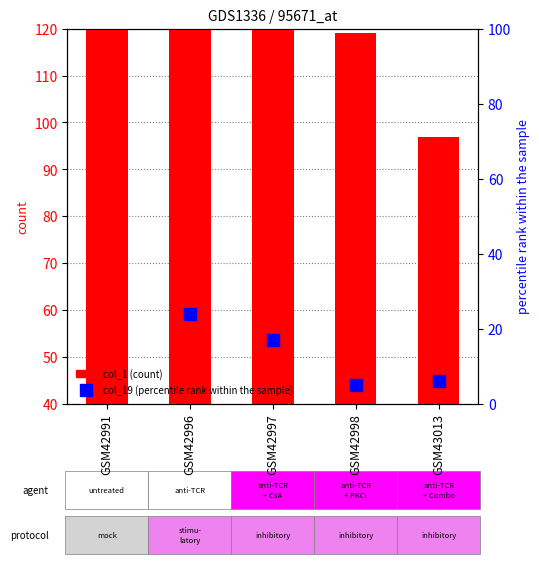

What is the total value across all series at GSM42997?

363